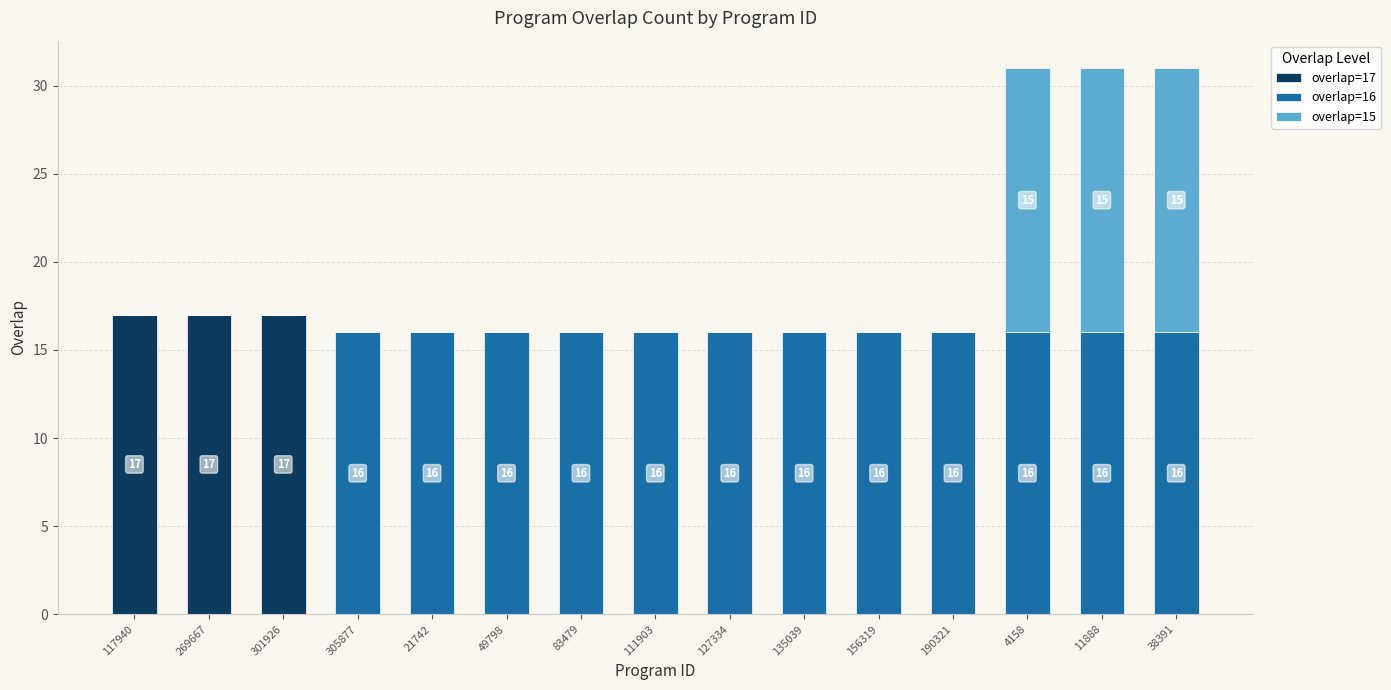

The overlap=17 series shows 0 at 127334. True or false?

True